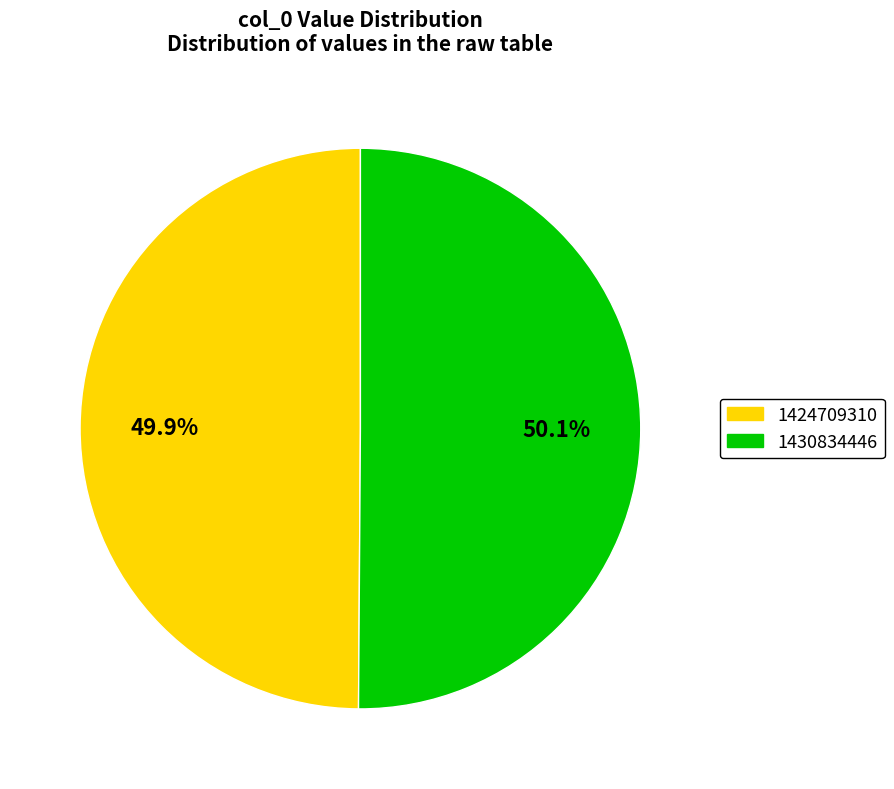

To the nearest percent, what percentage of the pie is 1424709310?

50%